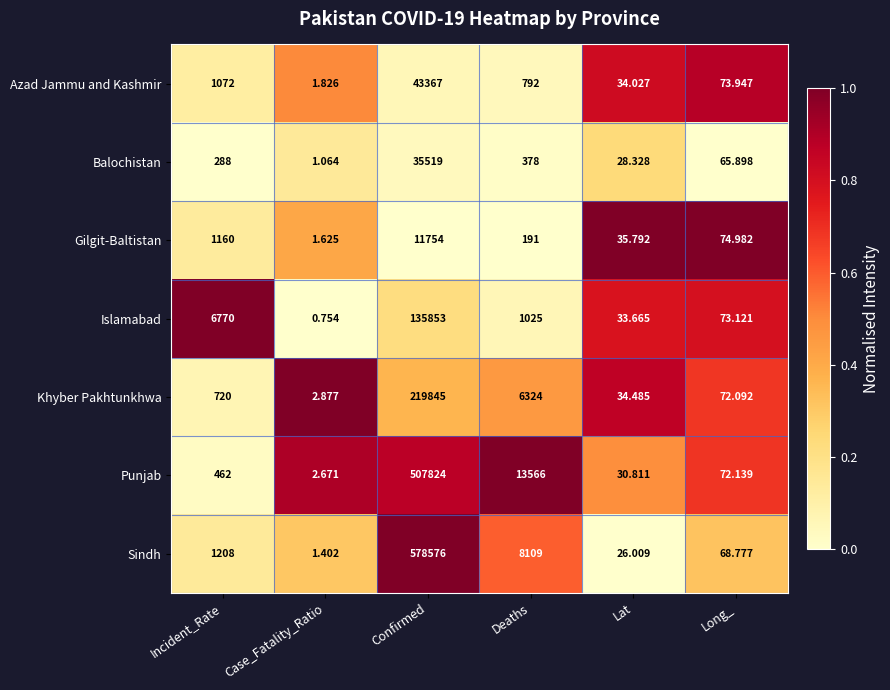

What is the difference between the highest and lowest values at Case_Fatality_Ratio?

2.1